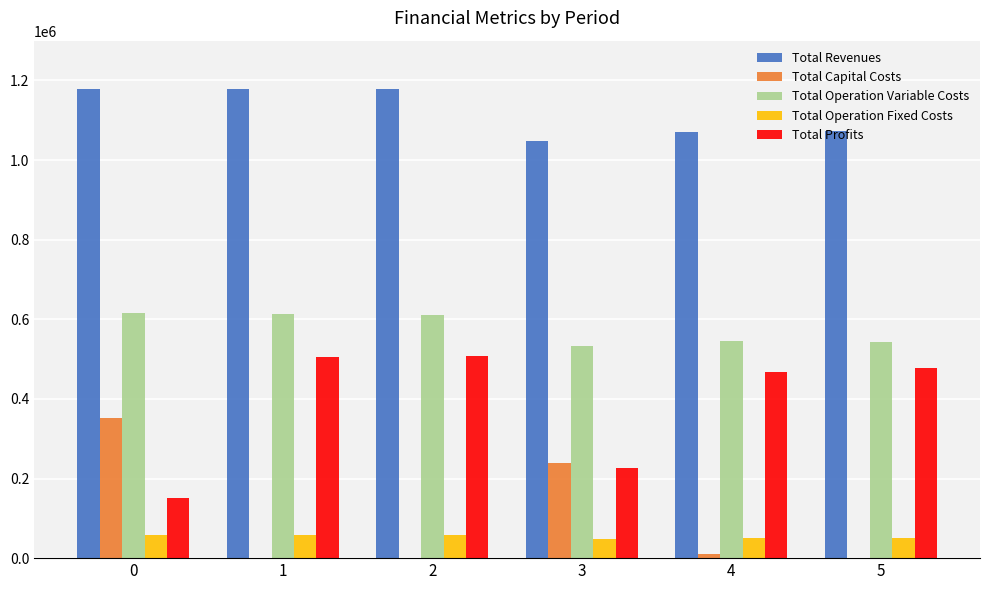

What is the total value across all series at 5?

2144837.5